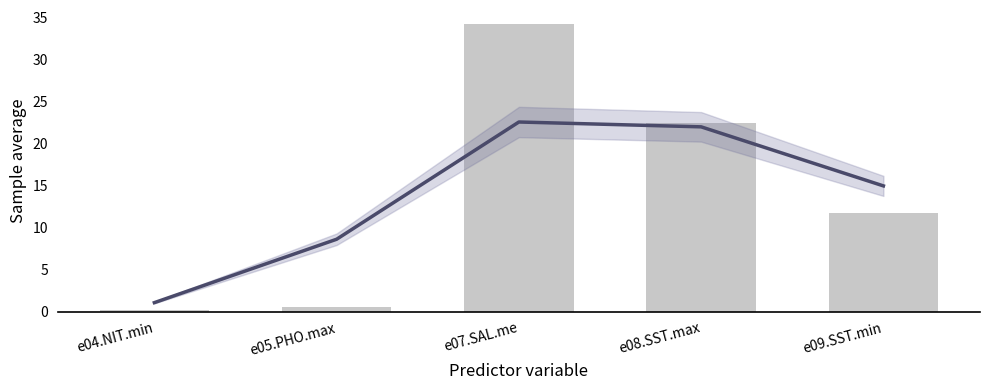

How many categories are shown in the chart?

5